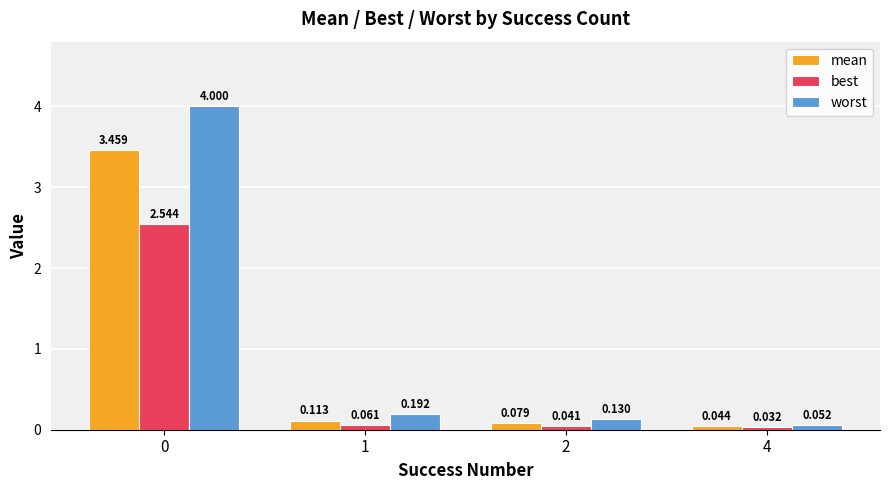

Which series has the largest total across all categories?

worst